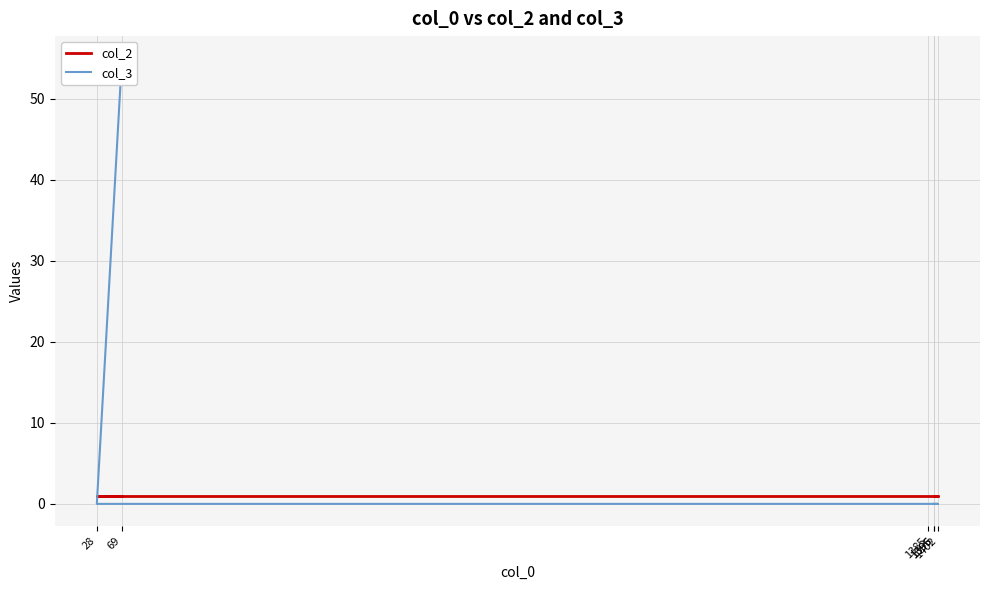

Rank the series by their maximum value, from highest to lowest.

col_3, col_2